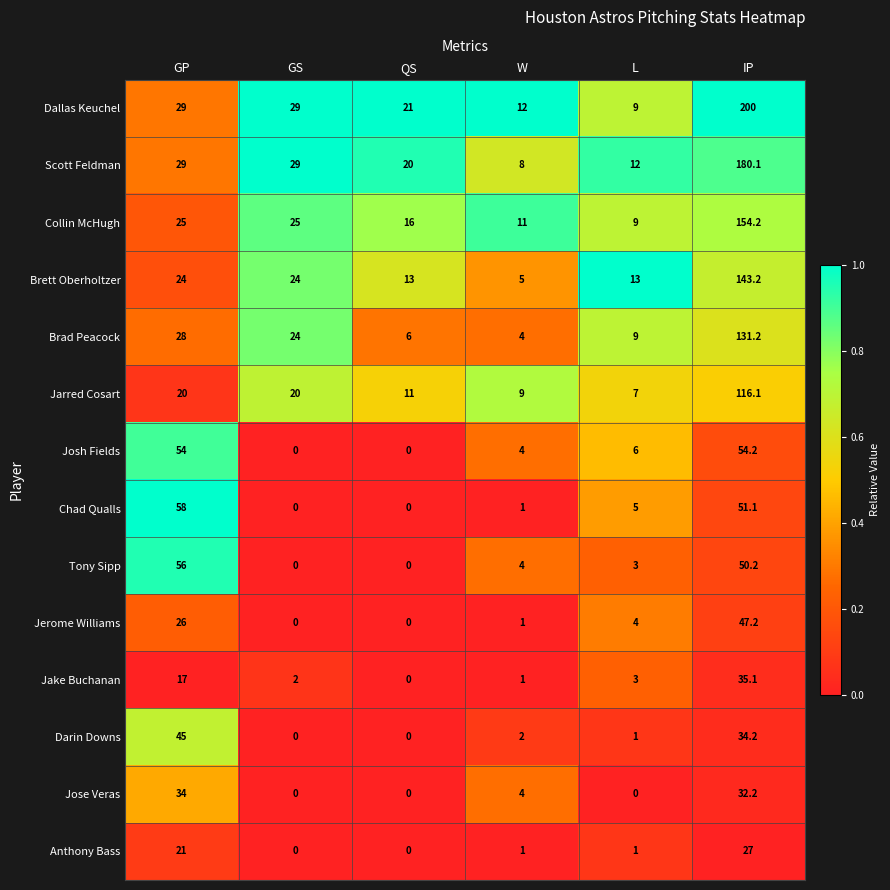

At which label is Jose Veras closest to 17?

W